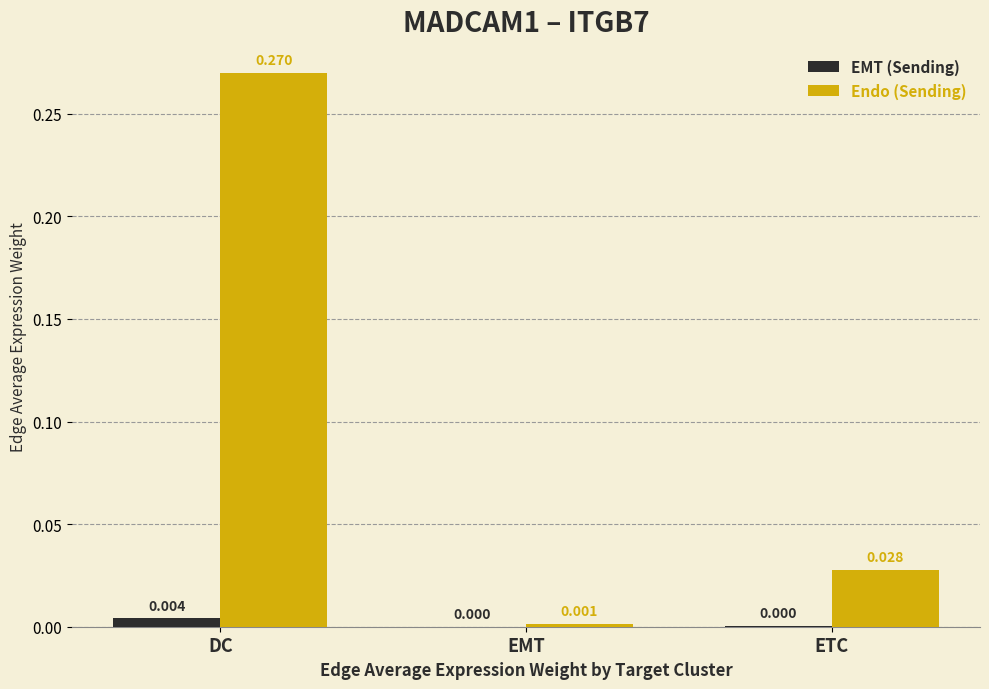

Which series changed the most between DC and ETC?

Endo (Sending)